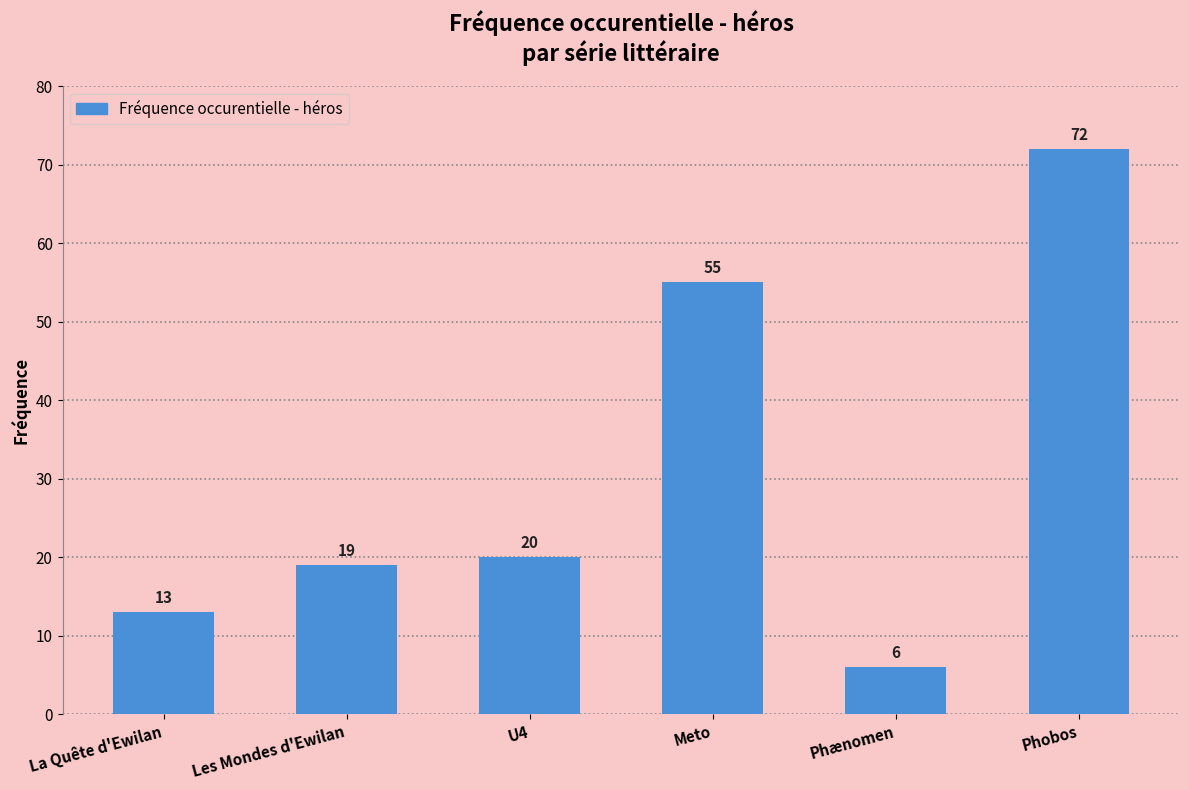

Rank the categories by value from lowest to highest.

Phænomen, La Quête d'Ewilan, Les Mondes d'Ewilan, U4, Meto, Phobos